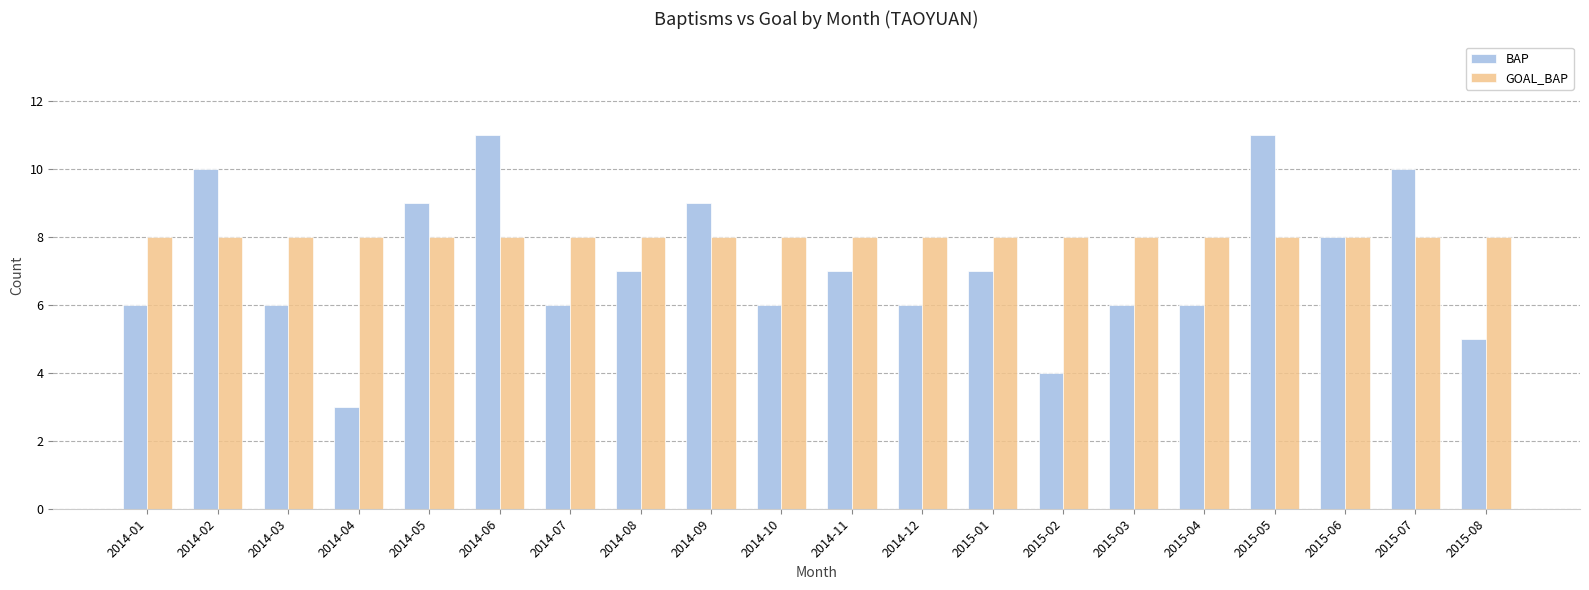

Which series has the largest total across all categories?

GOAL_BAP